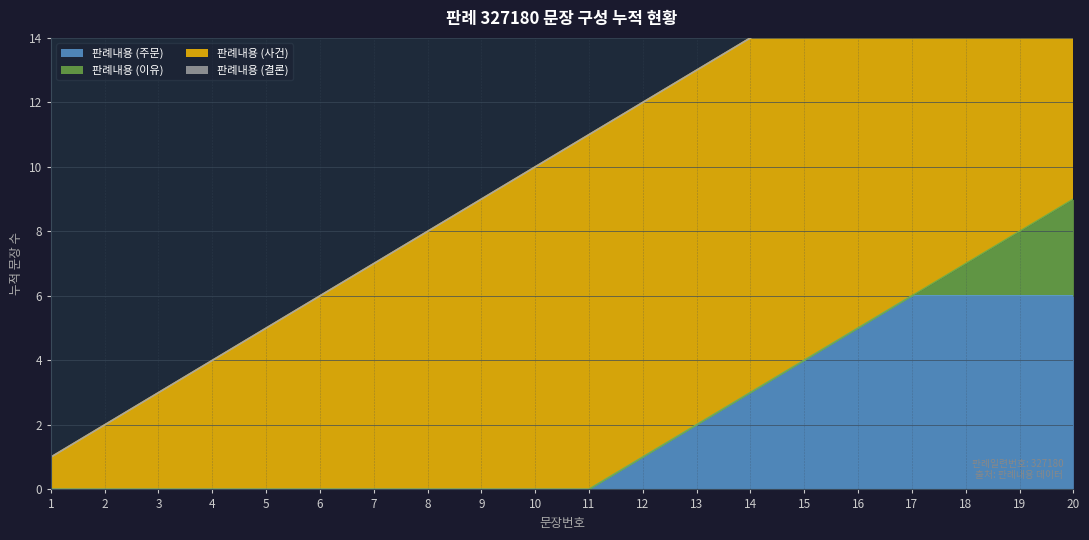

Is it true that the value at 11 is 16?

False